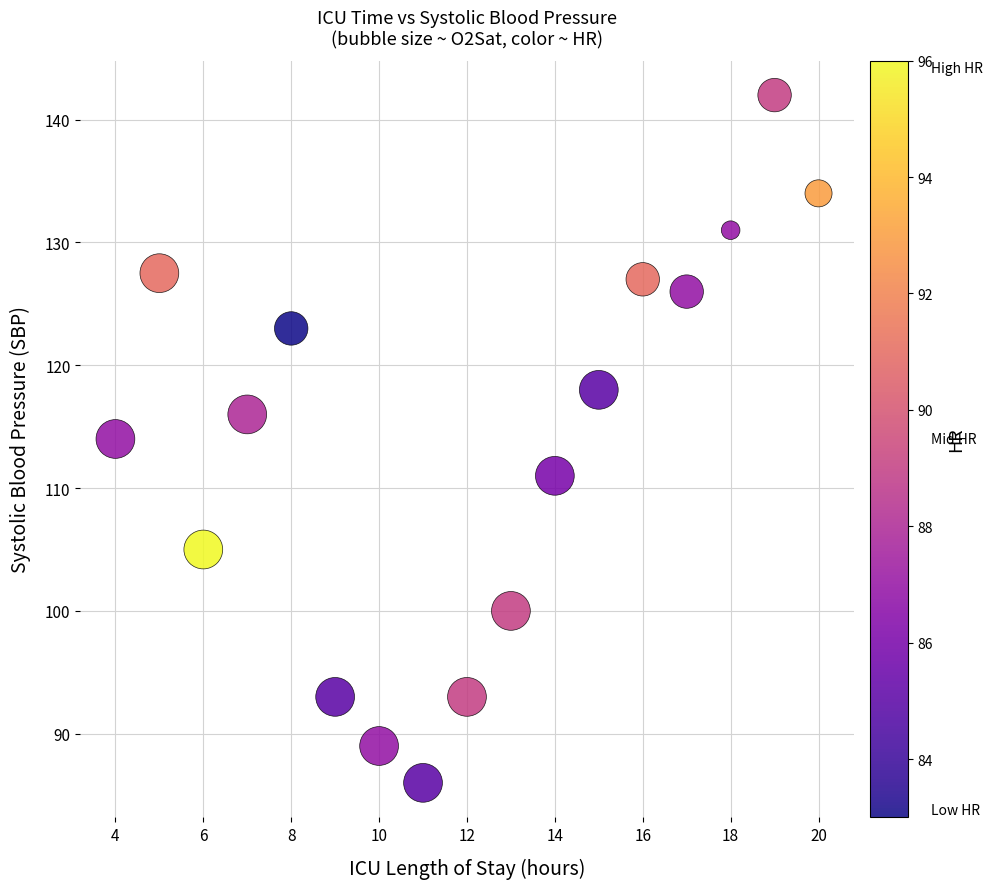

What is the range of X values (max minus min)?

16.0